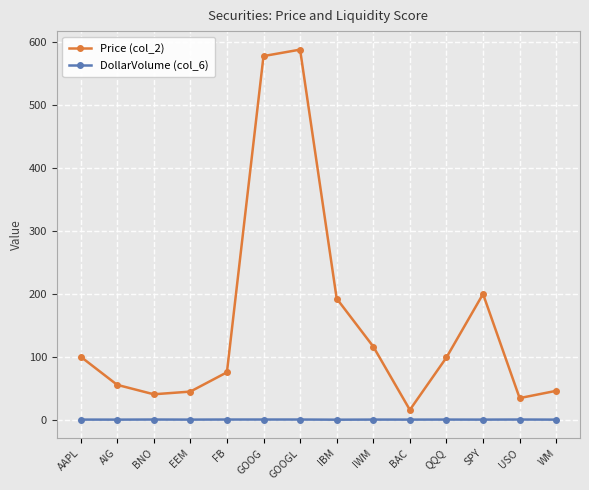

What is the approximate value of DollarVolume (col_6) at BAC?

0.9